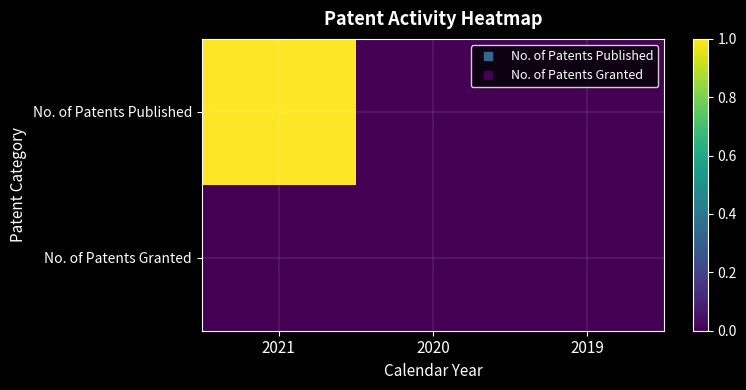

Count the number of categories in the chart.

3